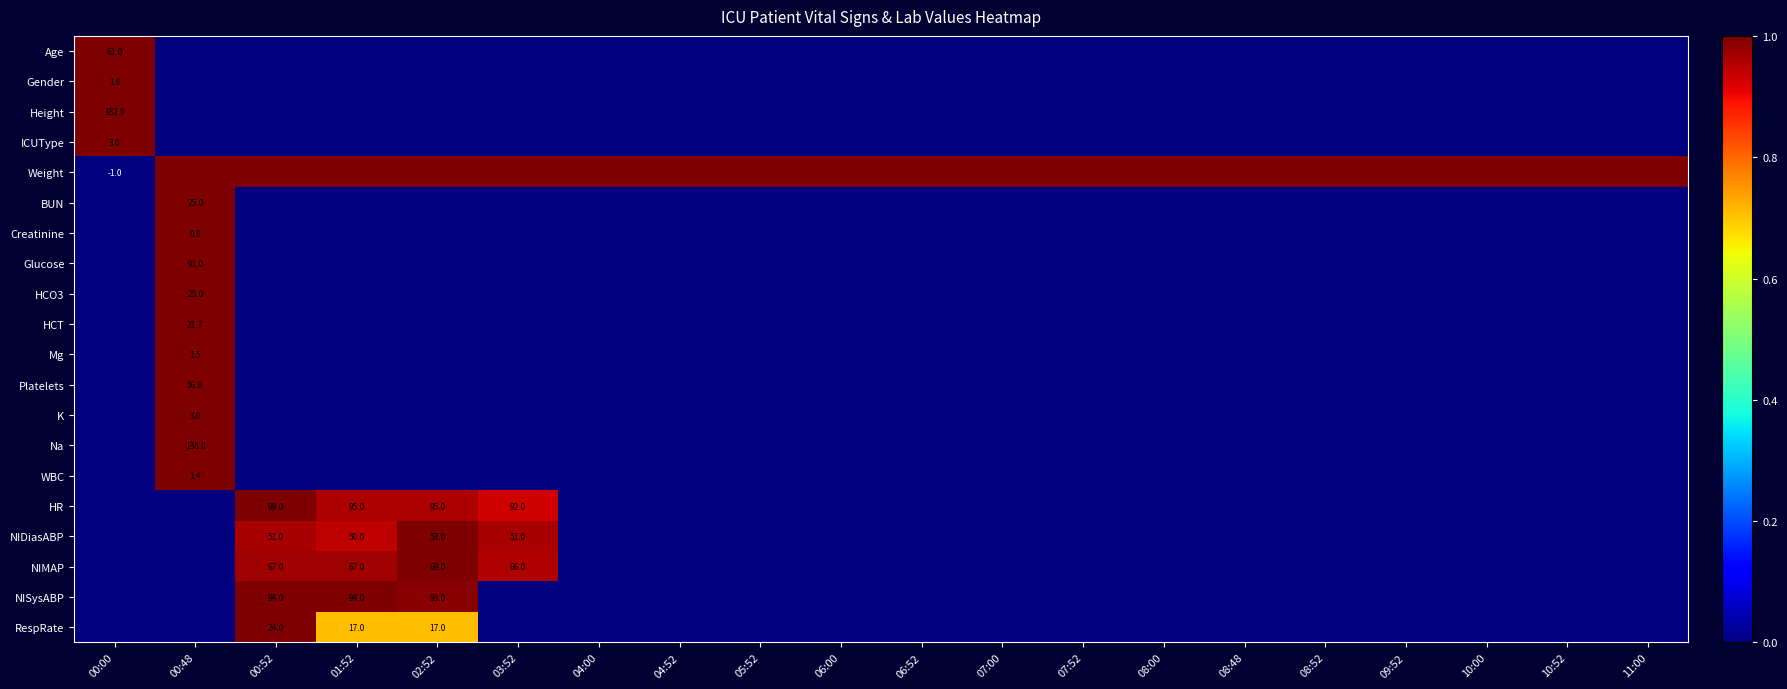

Is it true that Platelets equals -0.7 at 09:52?

False